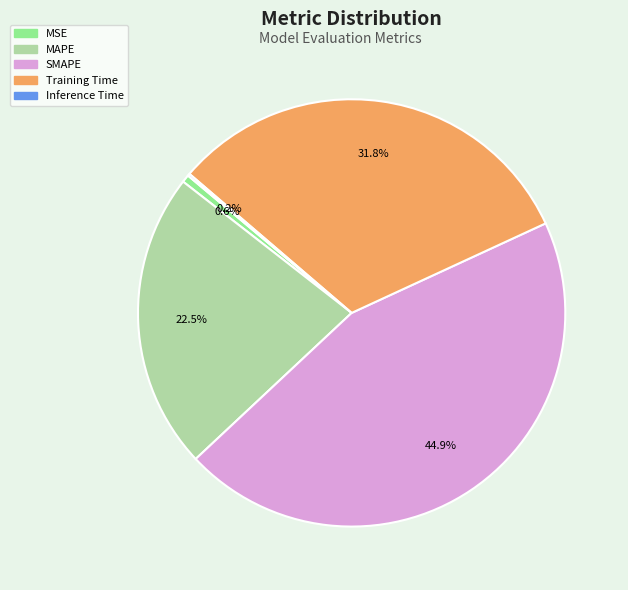

Is there any slice that represents more than half of the pie?

No